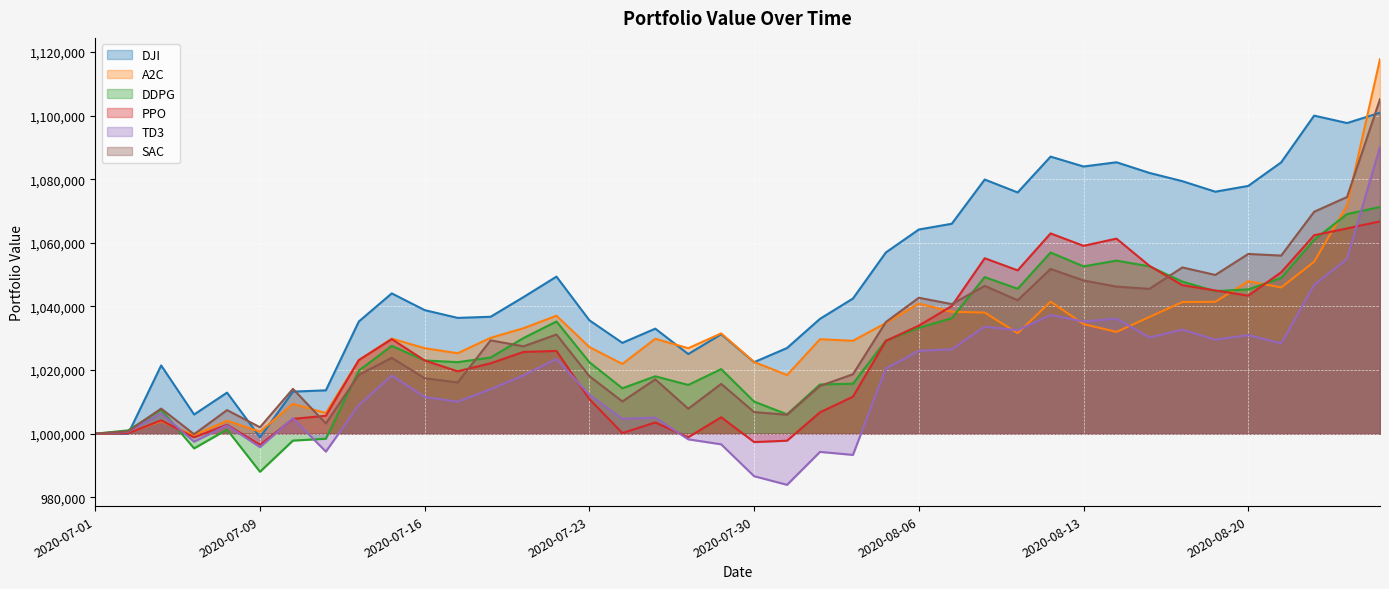

What is the difference between the highest and lowest values at 2020-07-28?

28636.6